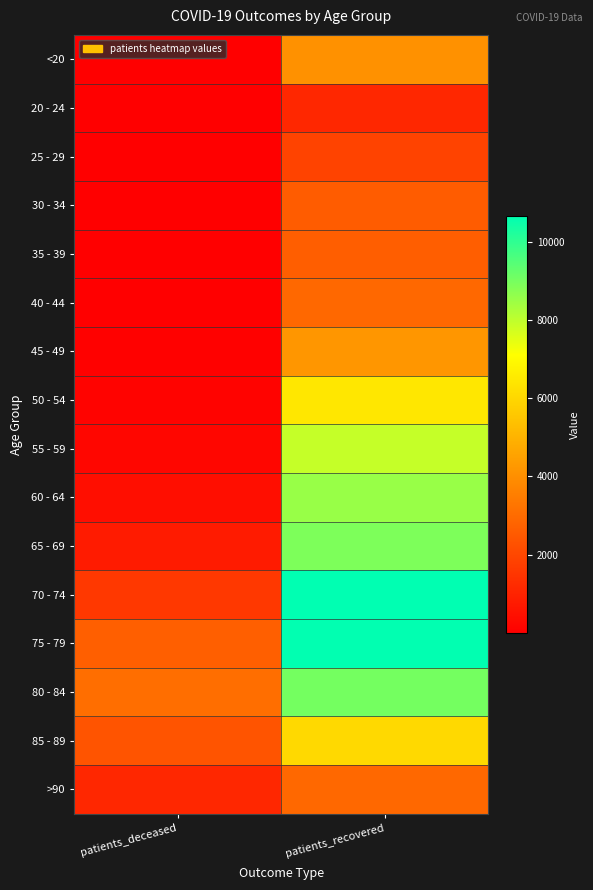

At how many categories does at least one series exceed 7012?

1